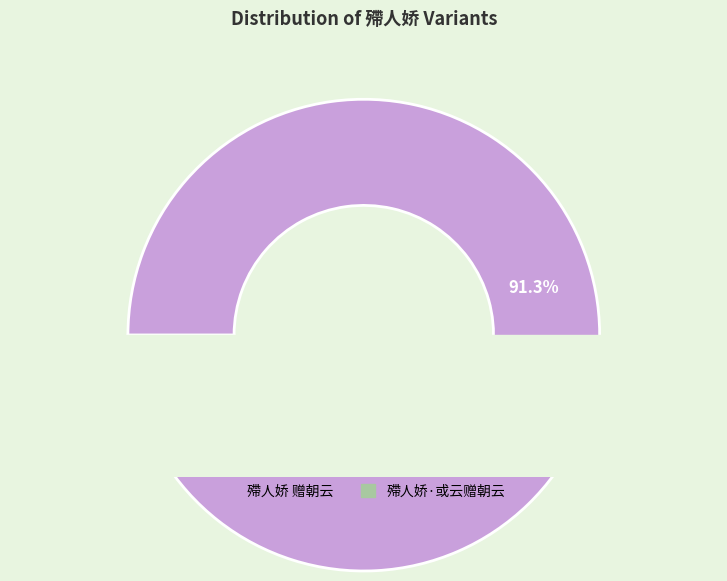

Which slice is the largest?

殢人娇 赠朝云